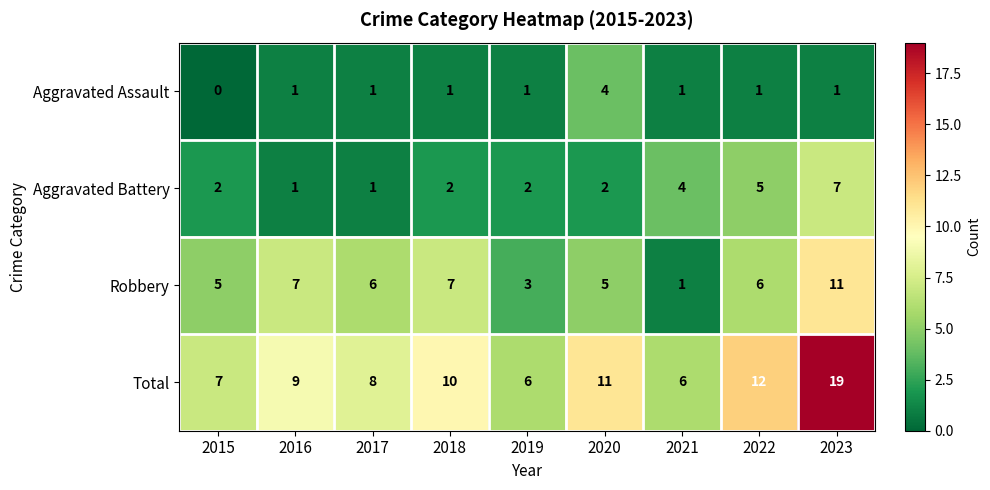

What is the total value across all series at 2020?

22